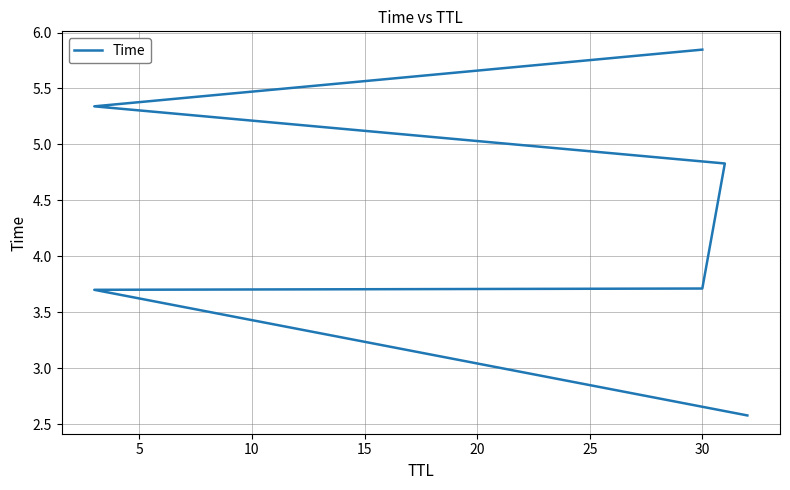

What is the ratio of the value at 25 to the value at 10?

1.6